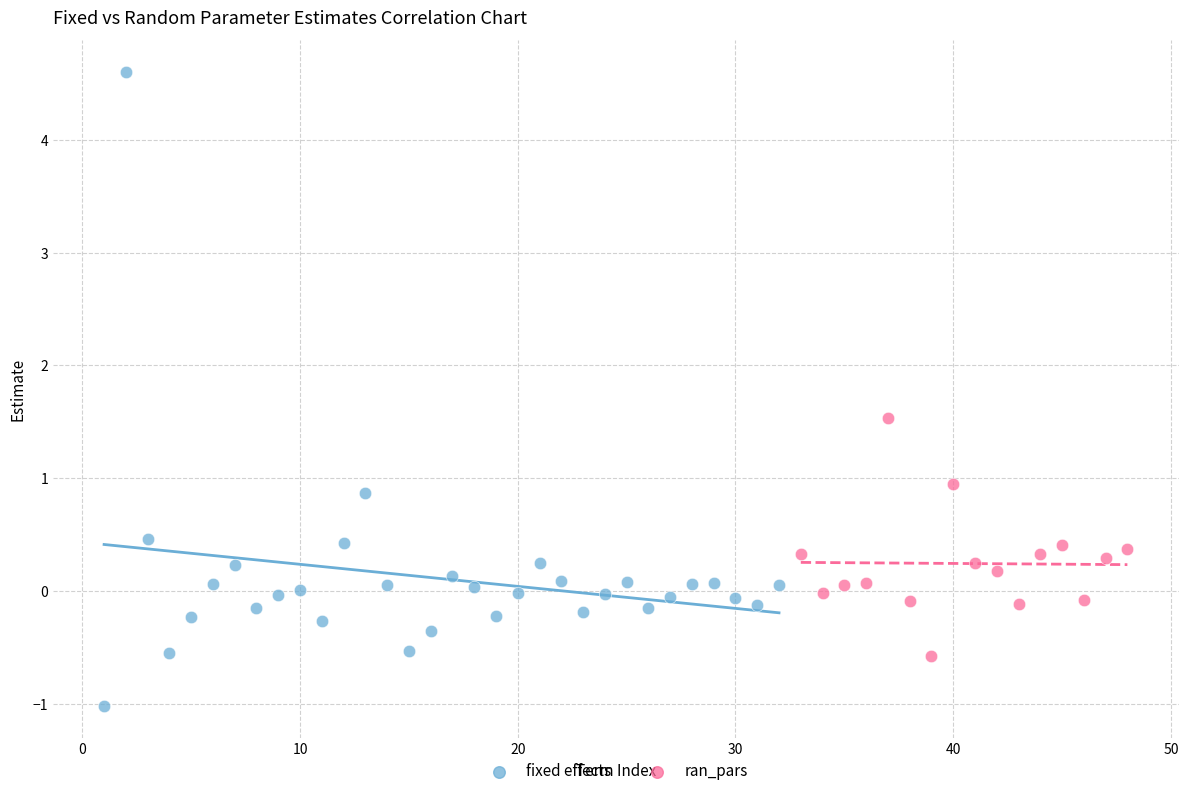

Which series reaches the minimum Y coordinate?

fixed effects